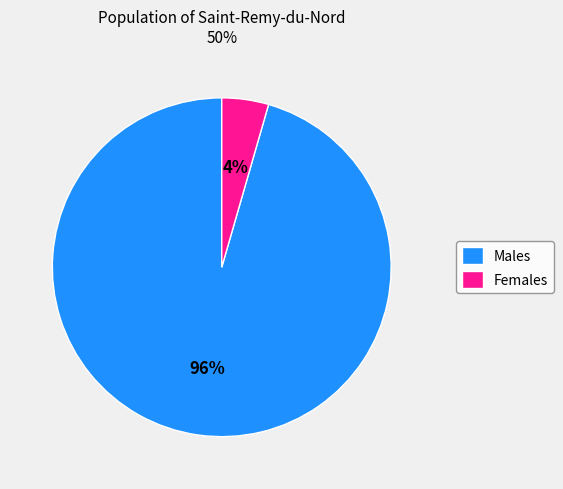

Does Females represent more than half of the total?

No